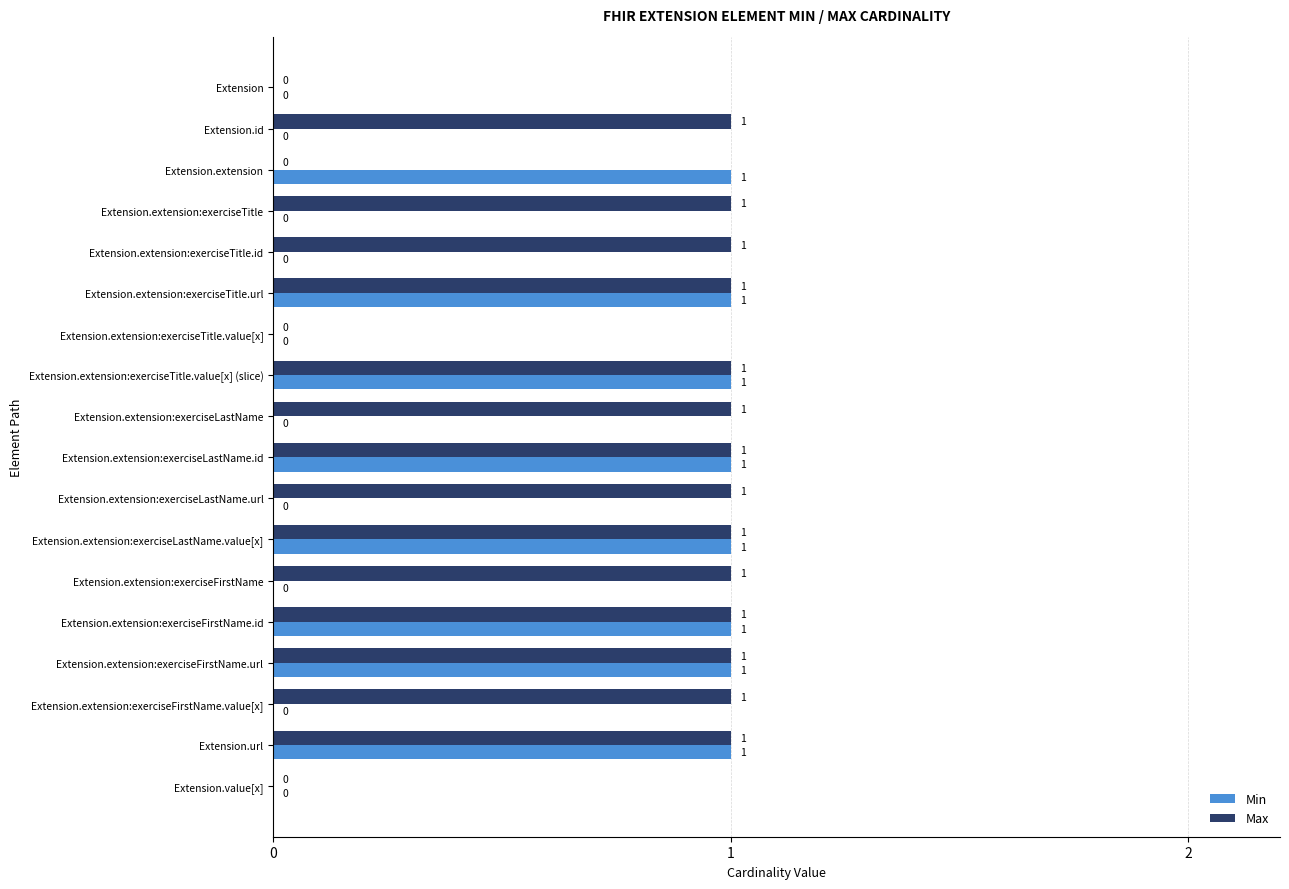

What is the sum of all Max values?

14